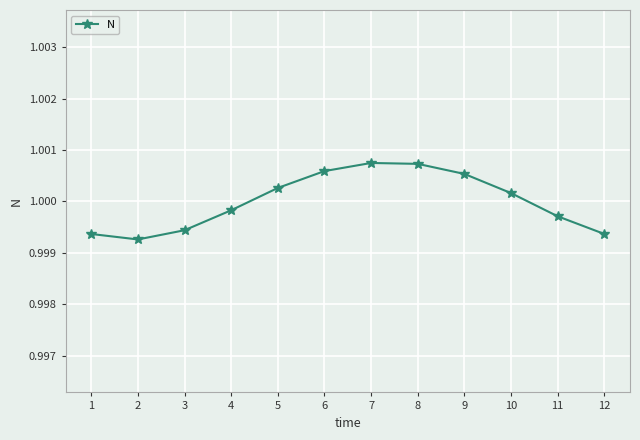

Between 8 and 2, which is larger?

8